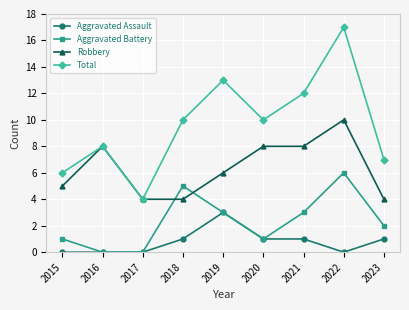

True or false: Aggravated Assault and Total cross at least once.

False